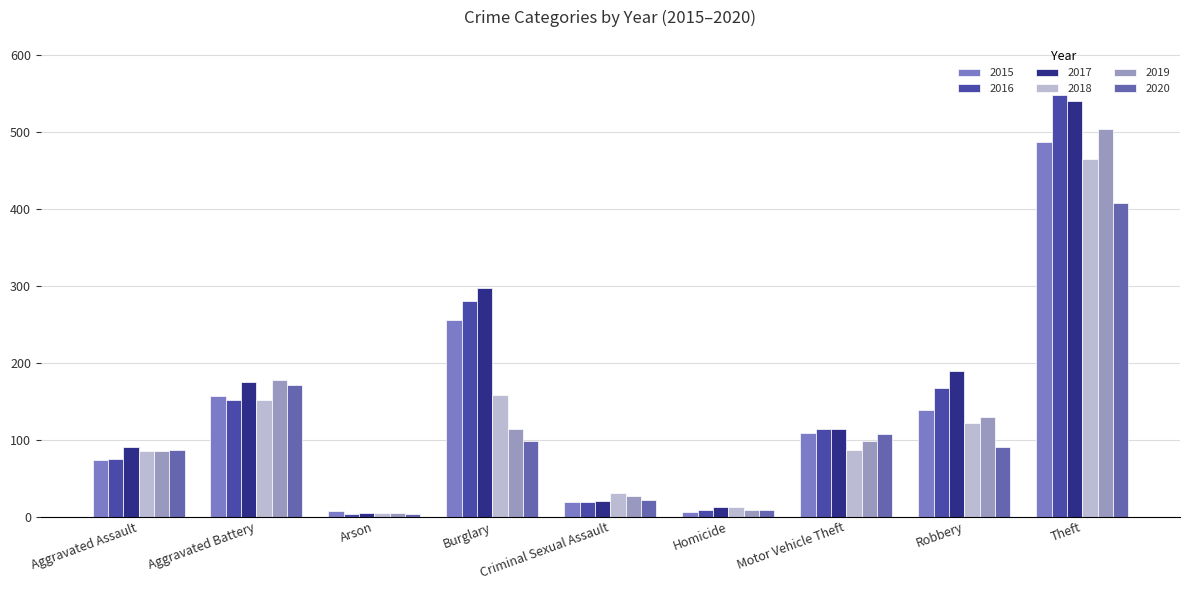

What is the maximum value for 2015?

487